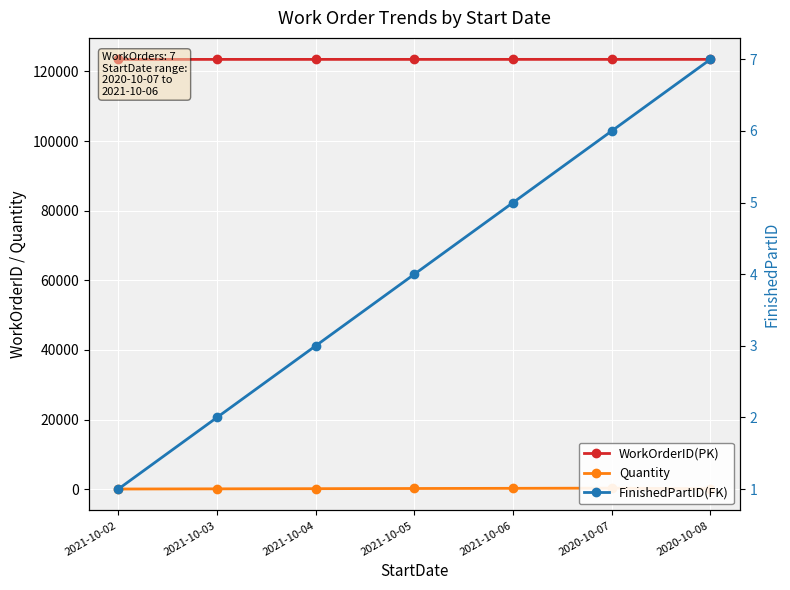

True or false: WorkOrderID(PK) and Quantity cross at least once.

False